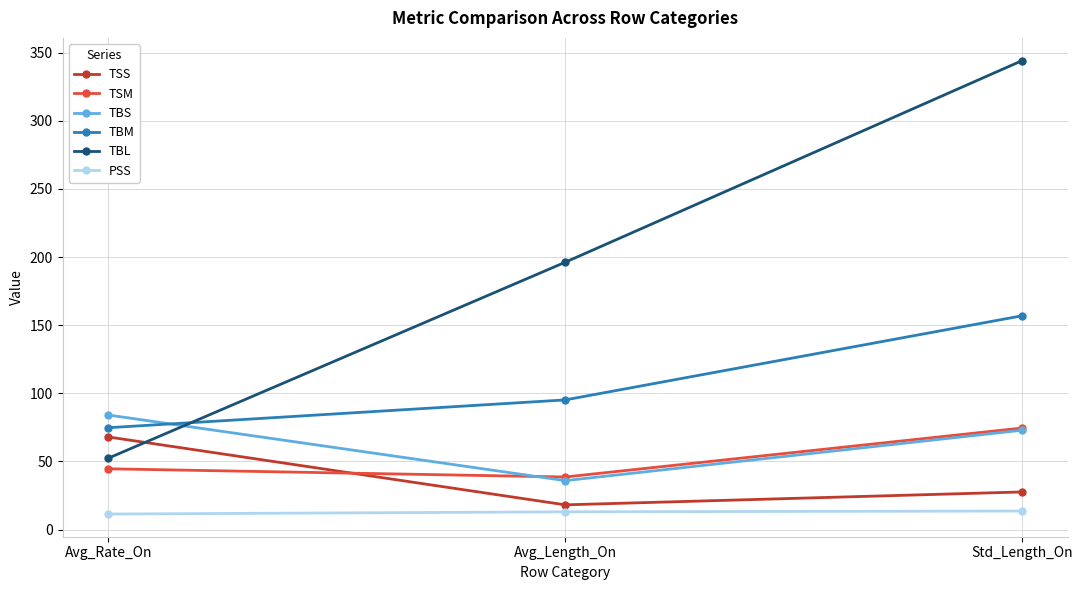

Is it true that TSM equals 38.6 at Avg_Length_On?

True